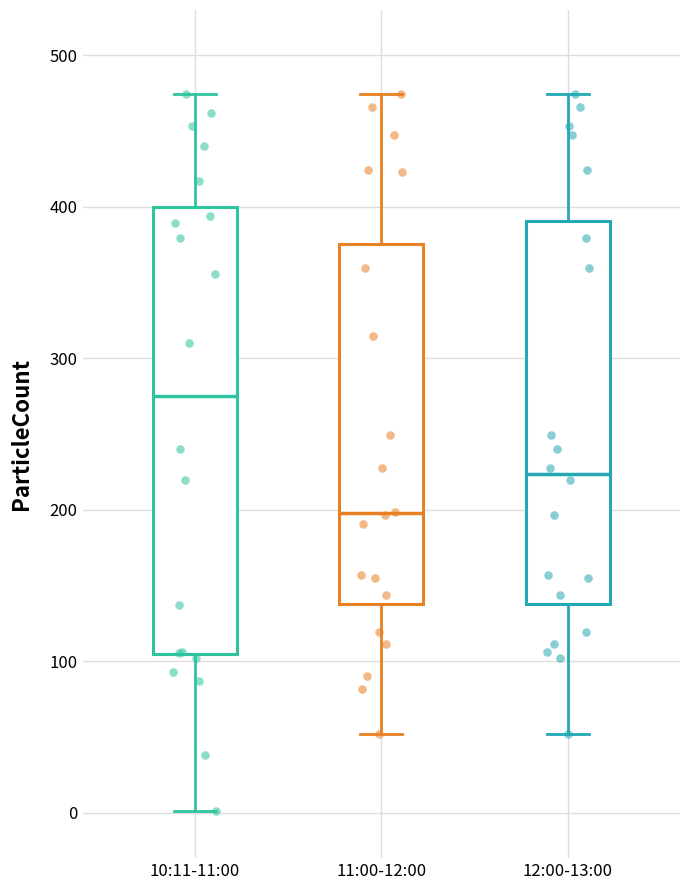

Reading left to right, read every box against the y-axis: the position of its median line, the range the box covers, and the ends of its whiskers. The values are not printed on the chart, so give them approximately, as read against the axis.

10:11-11:00: median 280, box 100 to 400, whiskers 0 to 470
11:00-12:00: median 200, box 140 to 380, whiskers 50 to 470
12:00-13:00: median 220, box 140 to 390, whiskers 50 to 470